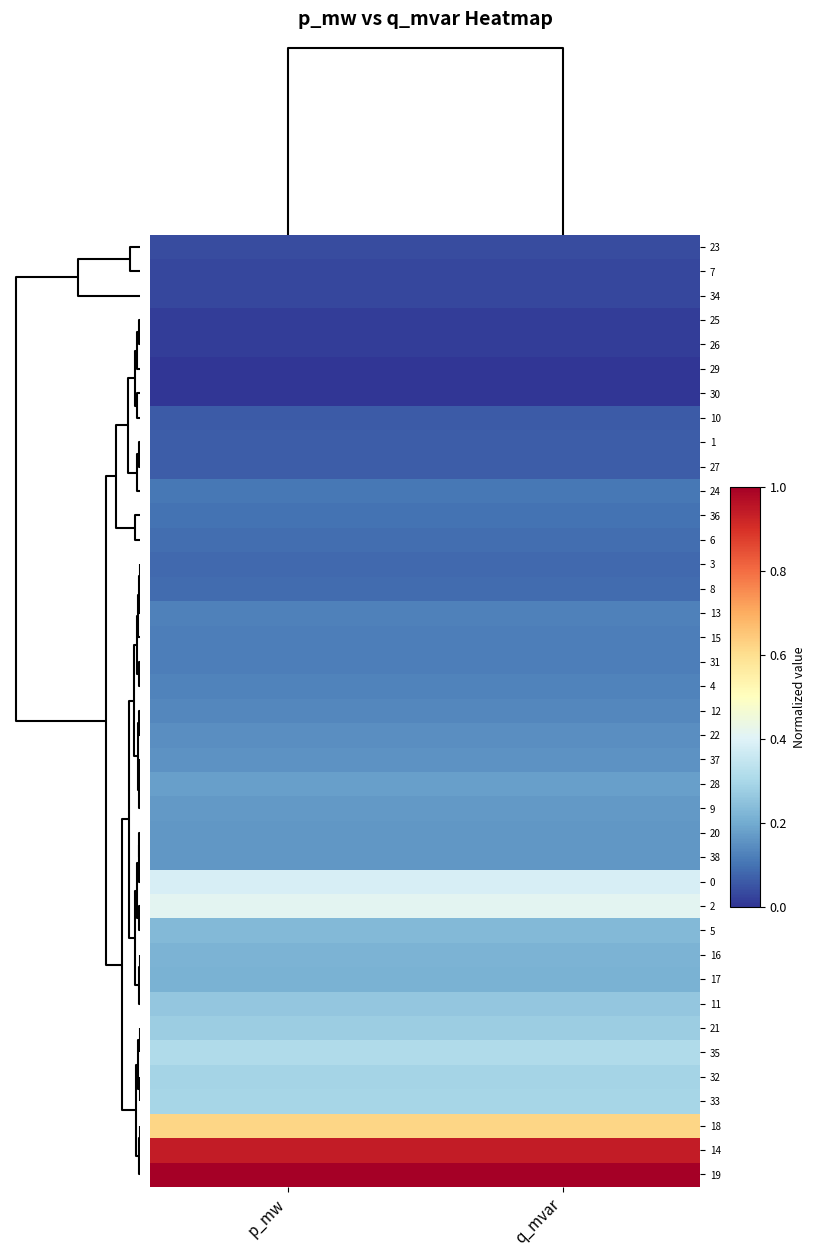

Reading left to right, transcribe all the data shown in this chart.

23: p_mw=0.0	q_mvar=0.0
7: p_mw=0.0	q_mvar=0.0
34: p_mw=0.0	q_mvar=0.0
25: p_mw=0.0	q_mvar=0.0
26: p_mw=0.0	q_mvar=0.0
29: p_mw=0.0	q_mvar=0.0
30: p_mw=0.0	q_mvar=0.0
10: p_mw=0.1	q_mvar=0.1
1: p_mw=0.1	q_mvar=0.1
27: p_mw=0.1	q_mvar=0.1
24: p_mw=0.1	q_mvar=0.1
36: p_mw=0.1	q_mvar=0.1
6: p_mw=0.1	q_mvar=0.1
3: p_mw=0.1	q_mvar=0.1
8: p_mw=0.1	q_mvar=0.1
13: p_mw=0.1	q_mvar=0.1
15: p_mw=0.1	q_mvar=0.1
31: p_mw=0.1	q_mvar=0.1
4: p_mw=0.1	q_mvar=0.1
12: p_mw=0.1	q_mvar=0.1
22: p_mw=0.1	q_mvar=0.1
37: p_mw=0.2	q_mvar=0.2
28: p_mw=0.2	q_mvar=0.2
9: p_mw=0.2	q_mvar=0.2
20: p_mw=0.2	q_mvar=0.2
38: p_mw=0.2	q_mvar=0.2
0: p_mw=0.4	q_mvar=0.4
2: p_mw=0.4	q_mvar=0.4
5: p_mw=0.2	q_mvar=0.2
16: p_mw=0.2	q_mvar=0.2
17: p_mw=0.2	q_mvar=0.2
11: p_mw=0.3	q_mvar=0.3
21: p_mw=0.3	q_mvar=0.3
35: p_mw=0.3	q_mvar=0.3
32: p_mw=0.3	q_mvar=0.3
33: p_mw=0.3	q_mvar=0.3
18: p_mw=0.6	q_mvar=0.6
14: p_mw=0.9	q_mvar=0.9
19: p_mw=1.0	q_mvar=1.0